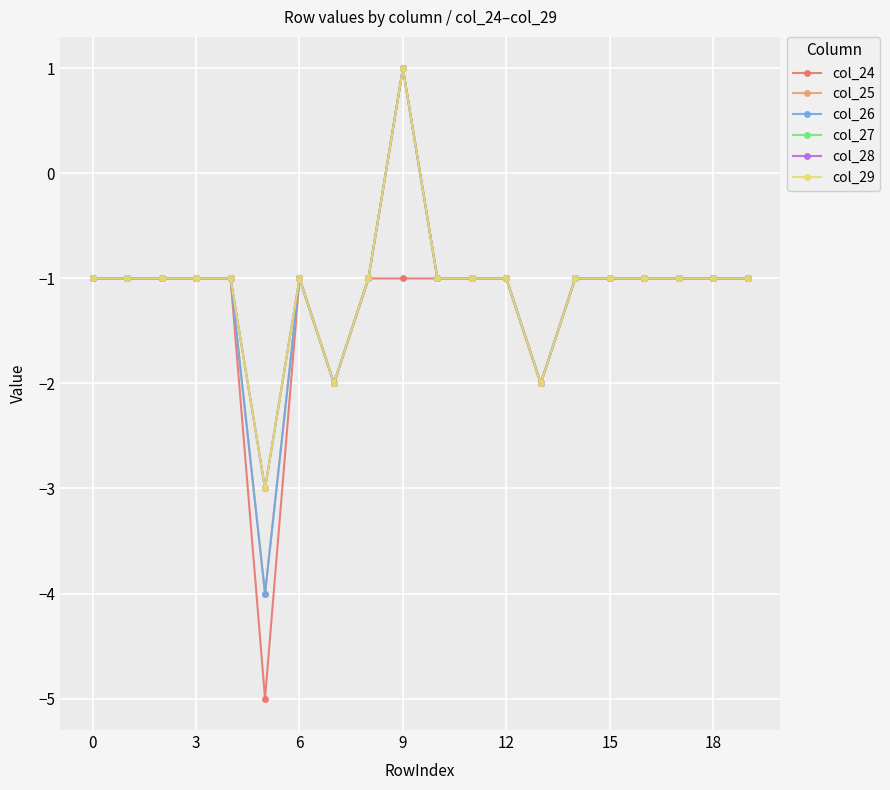

Does the chart have visible grid lines?

Yes